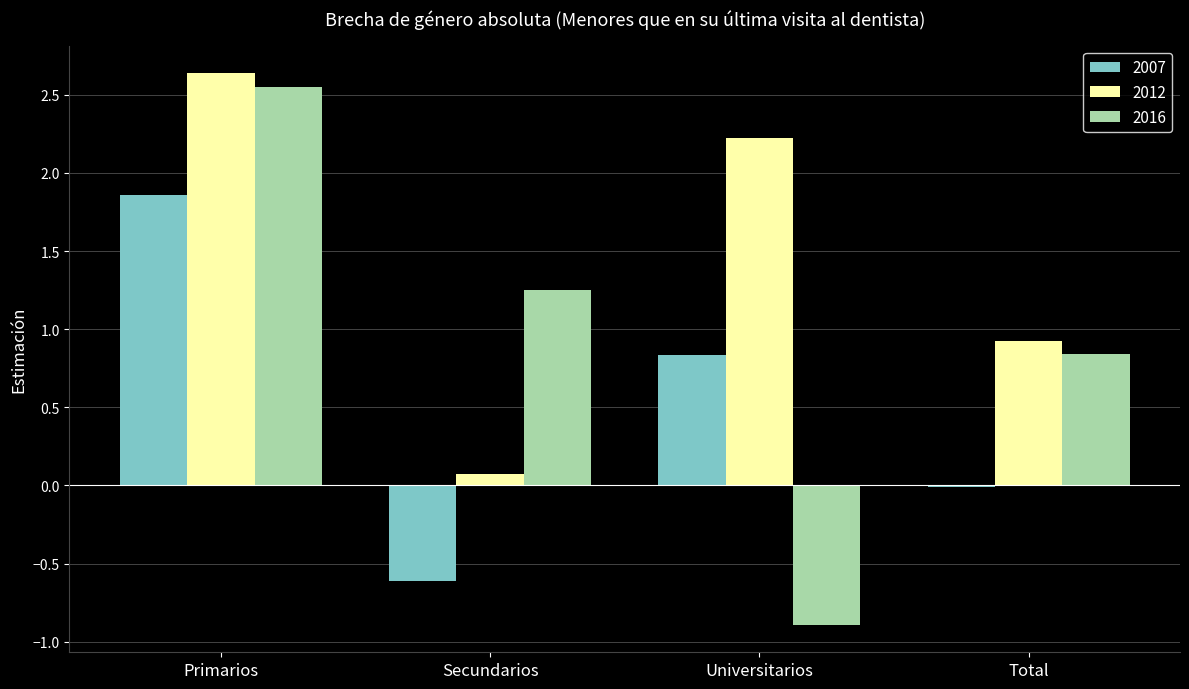

Where is 2007 nearest to the value 0?

Total